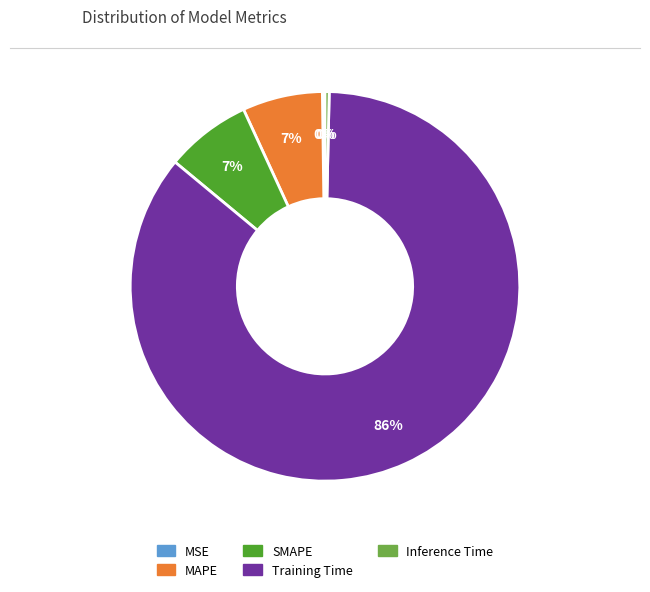

To the nearest percent, what portion does Training Time represent?

86%